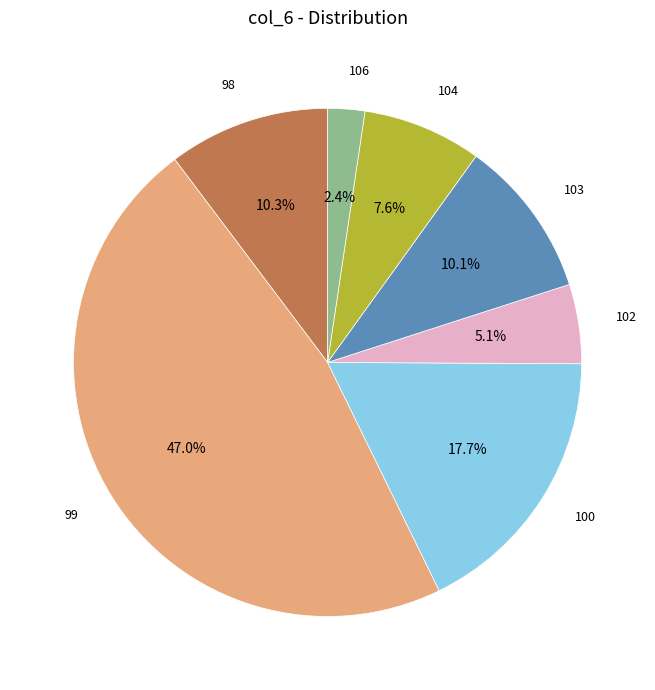

To the nearest percent, what percentage of the pie is 103?

10%